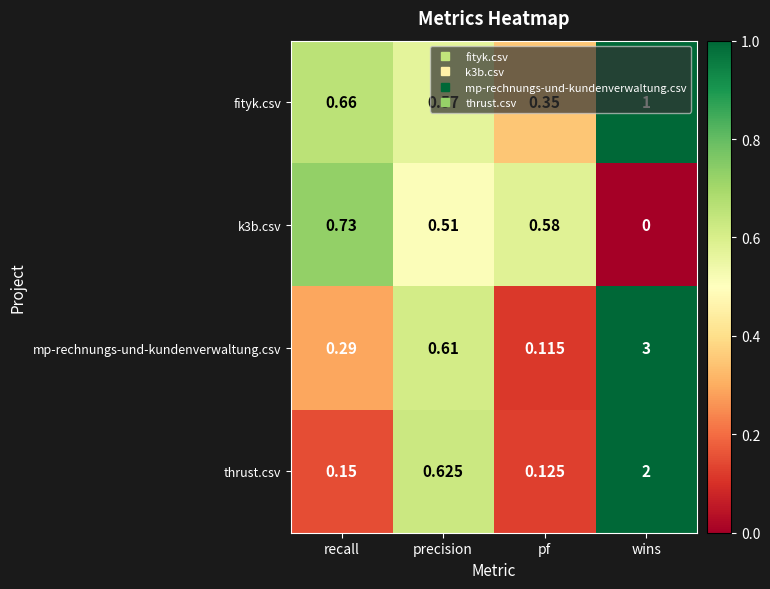

Is the value of fityk.csv at precision greater than the value of mp-rechnungs-und-kundenverwaltung.csv at precision?

No